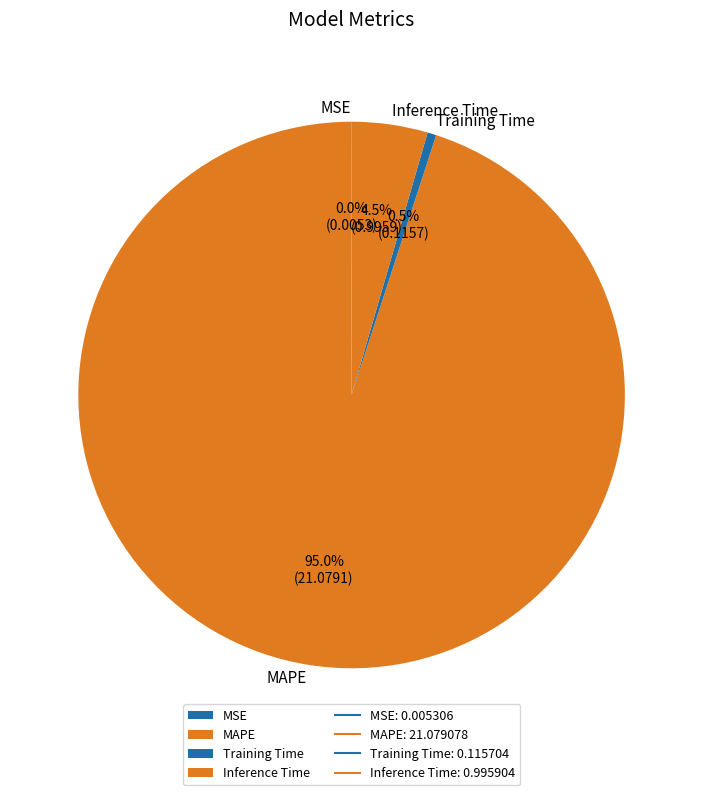

Does MAPE account for over 50% of the chart?

Yes